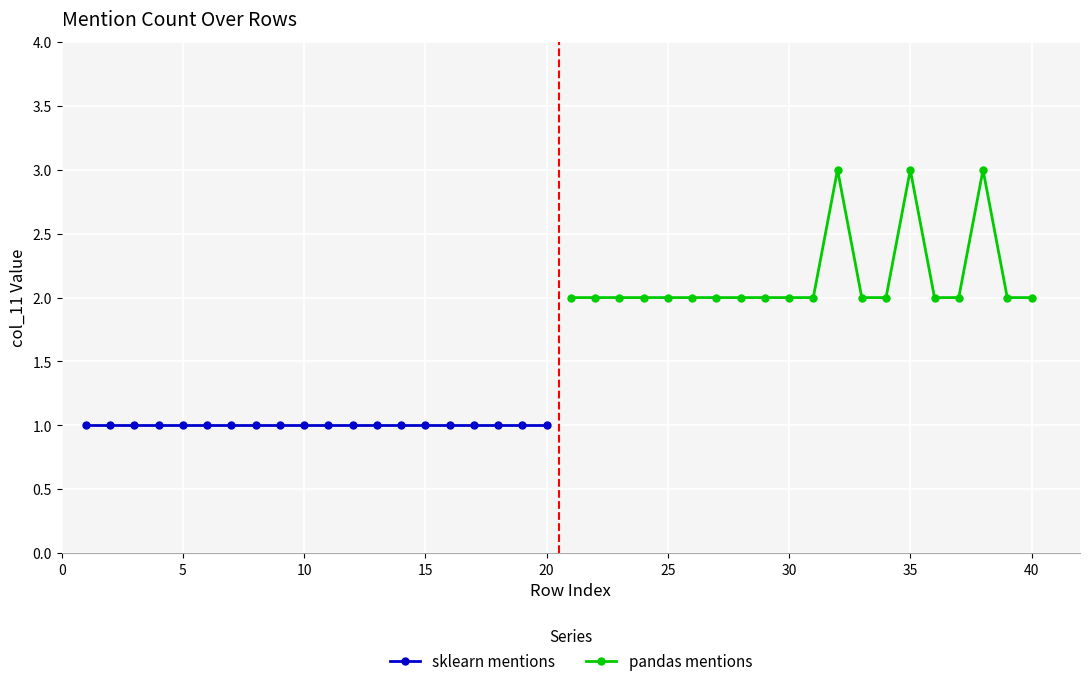

What are all the series names shown in the legend?

sklearn mentions, pandas mentions